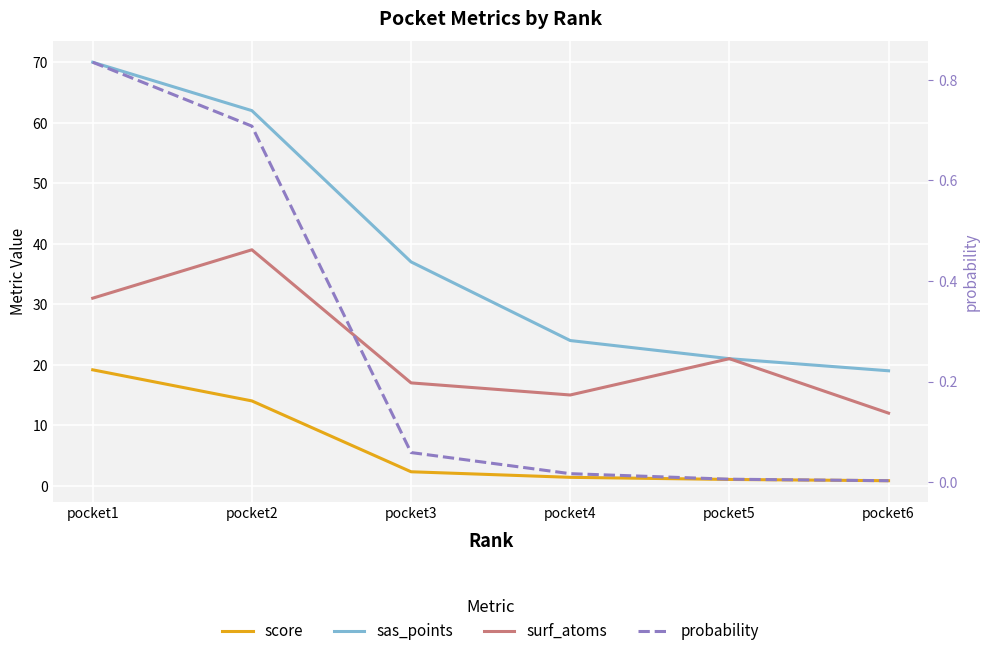

True or false: score and surf_atoms cross at least once.

False